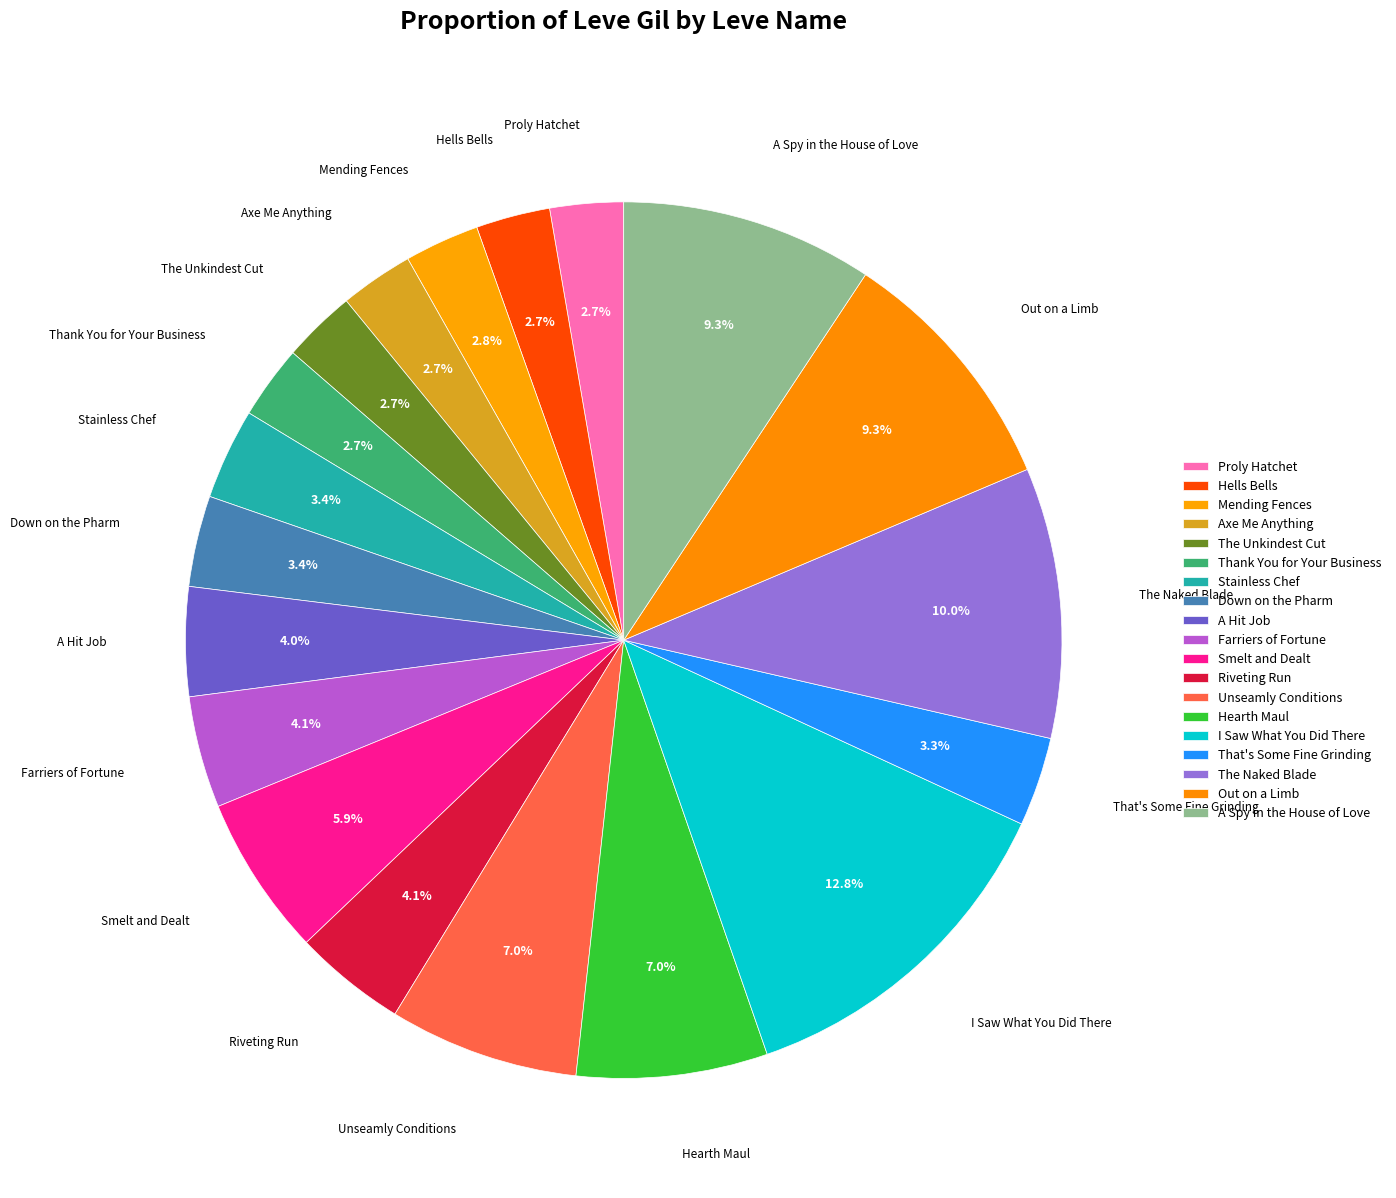

Does Down on the Pharm represent more than half of the total?

No